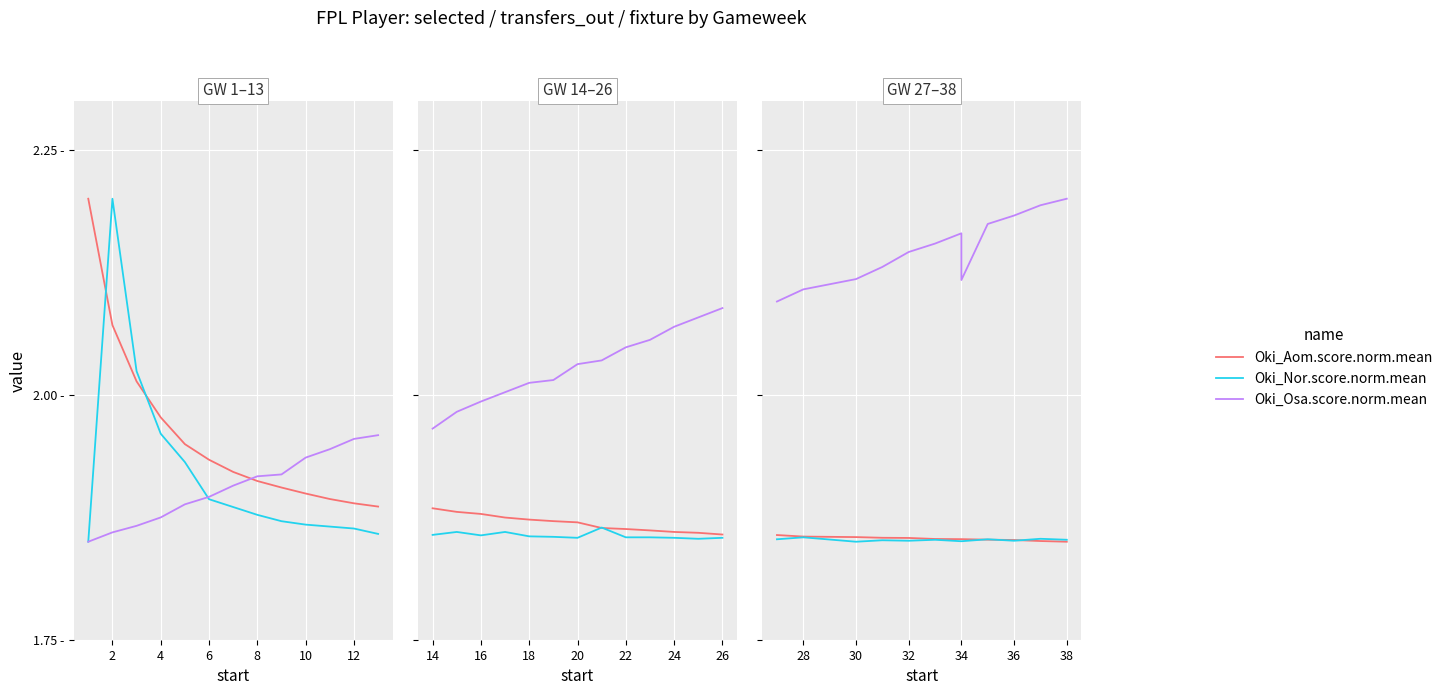

What is the value of the Oki_Aom.score.norm.mean point at the 11th from the left?

1.9